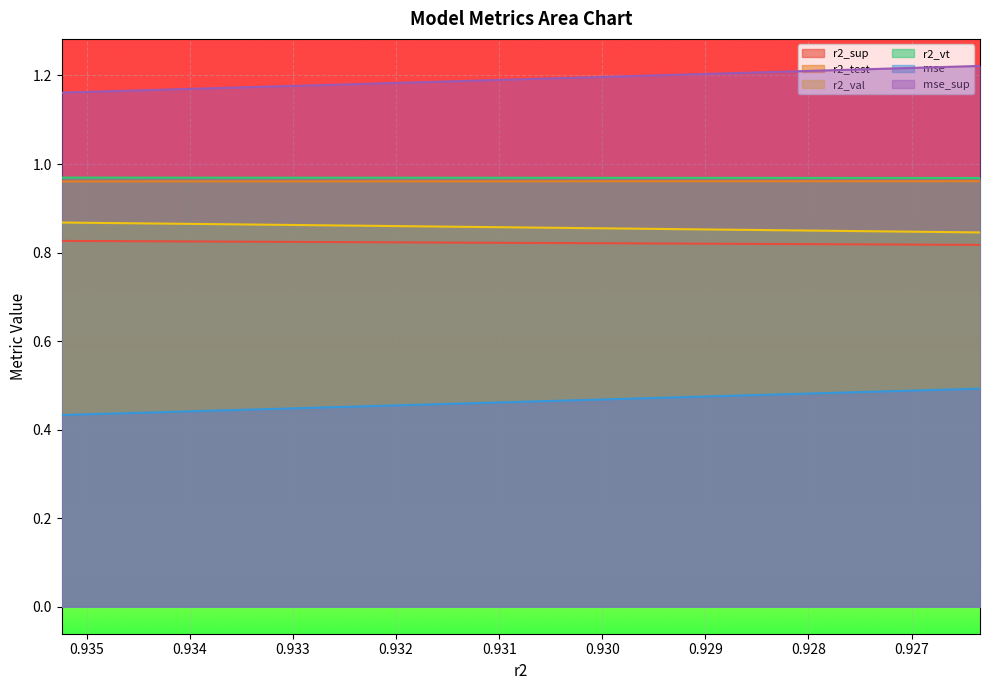

What are all the series names shown in the legend?

r2_sup, r2_test, r2_val, r2_vt, mse, mse_sup